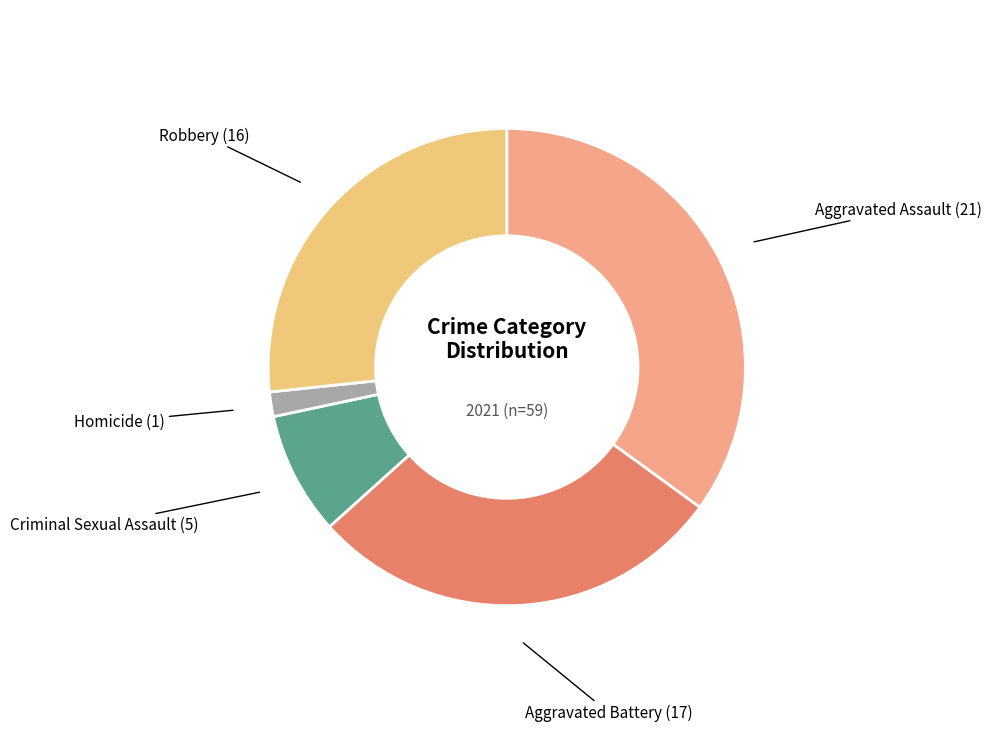

Approximately how many times larger is the value at Criminal Sexual Assault compared to Homicide?

5.0